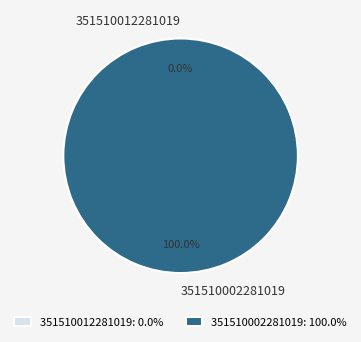

Is it true that 351510012281019 is 0% of the pie?

True